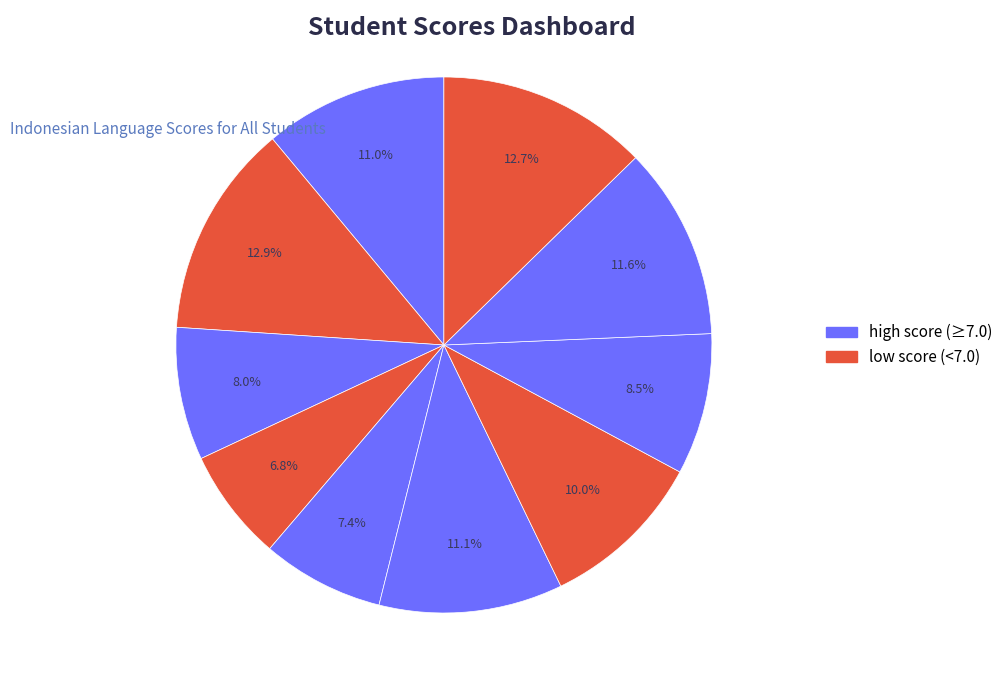

Is there a majority slice in this chart?

No